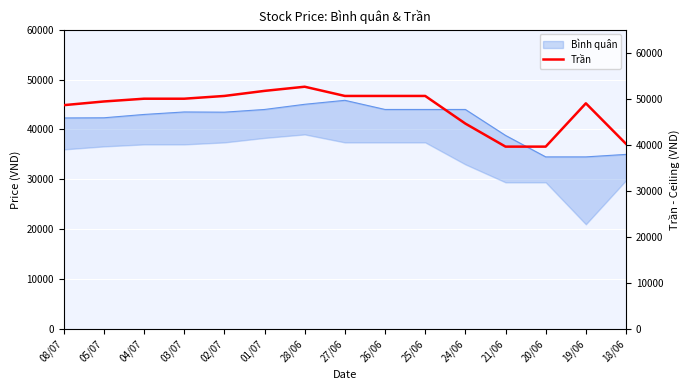

What is the greatest value displayed?

52600